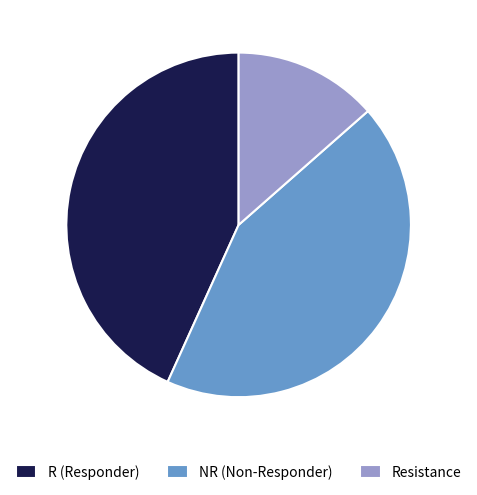

What is the ratio of the value at NR (Non-Responder) to the value at Resistance?

3.2